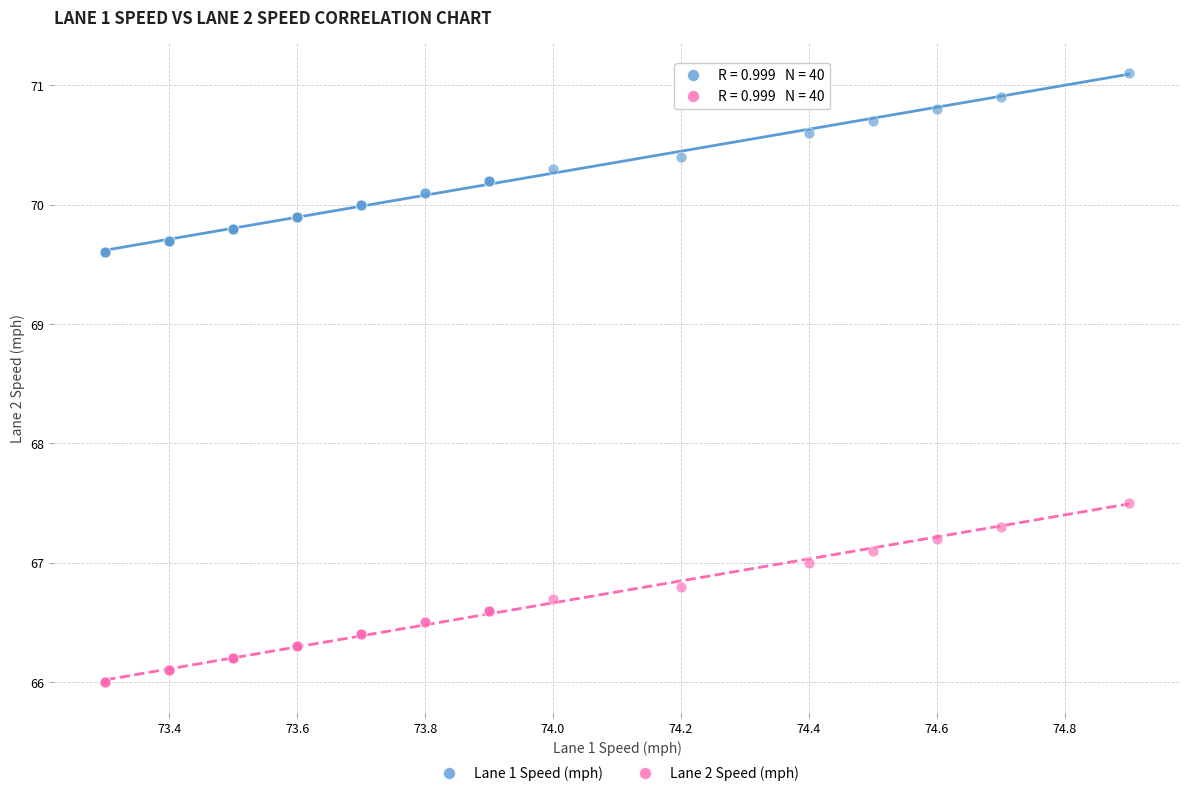

Across all series, what Y value is closest to 68?

67.5